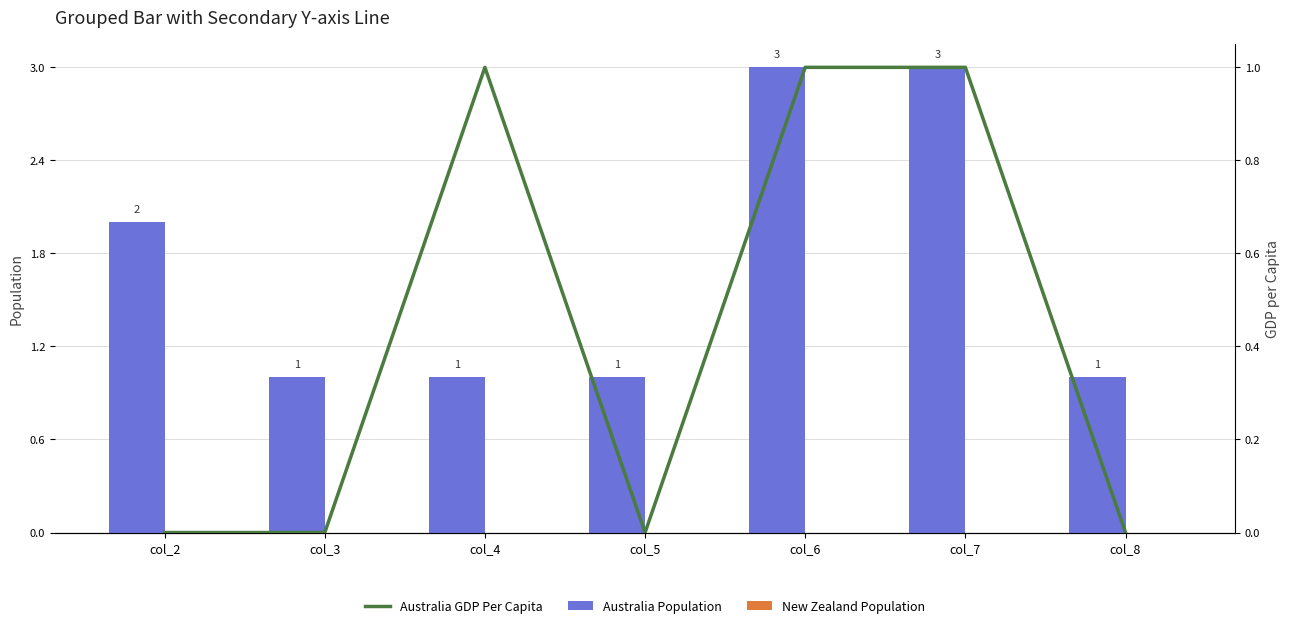

Which series has the largest total across all categories?

Australia Population